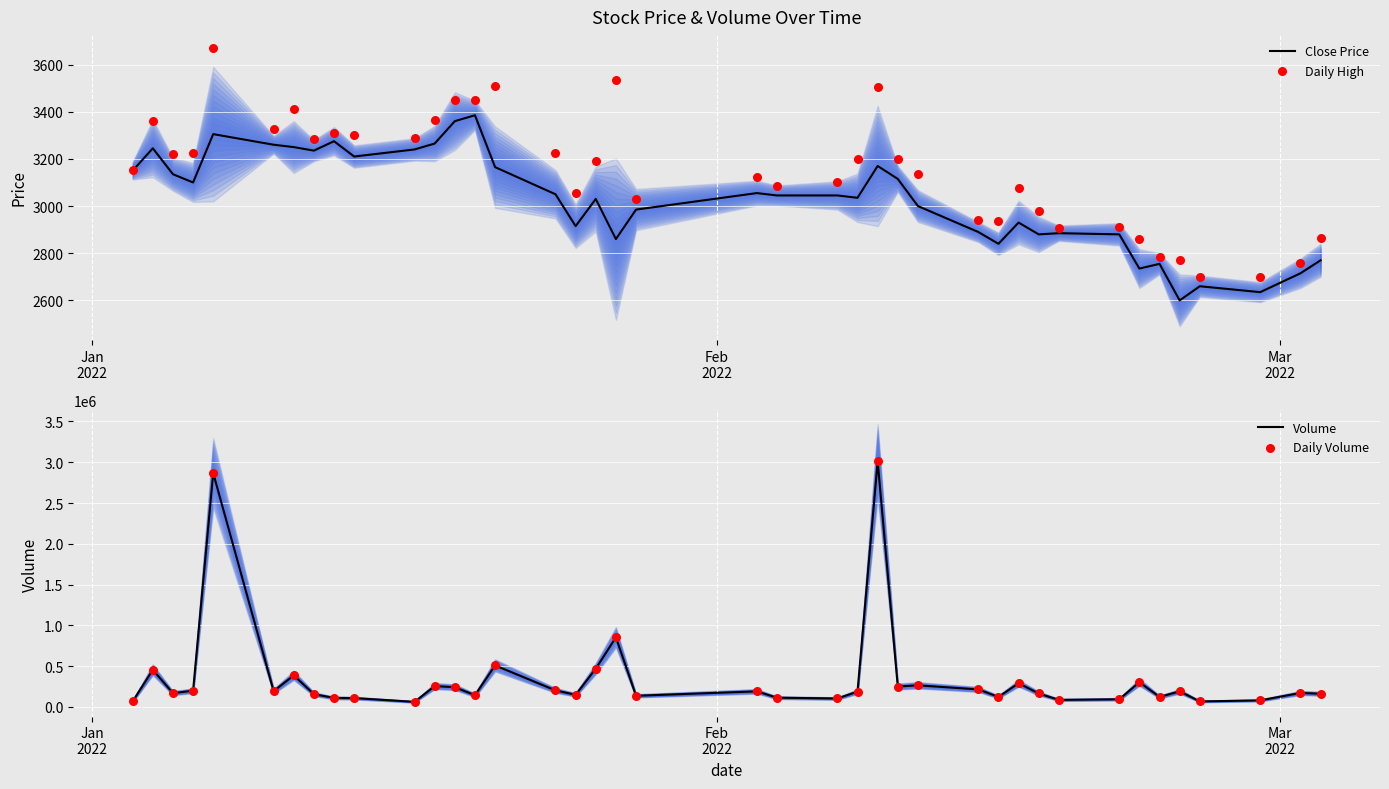

Which series has the largest Y range (max minus min)?

Volume